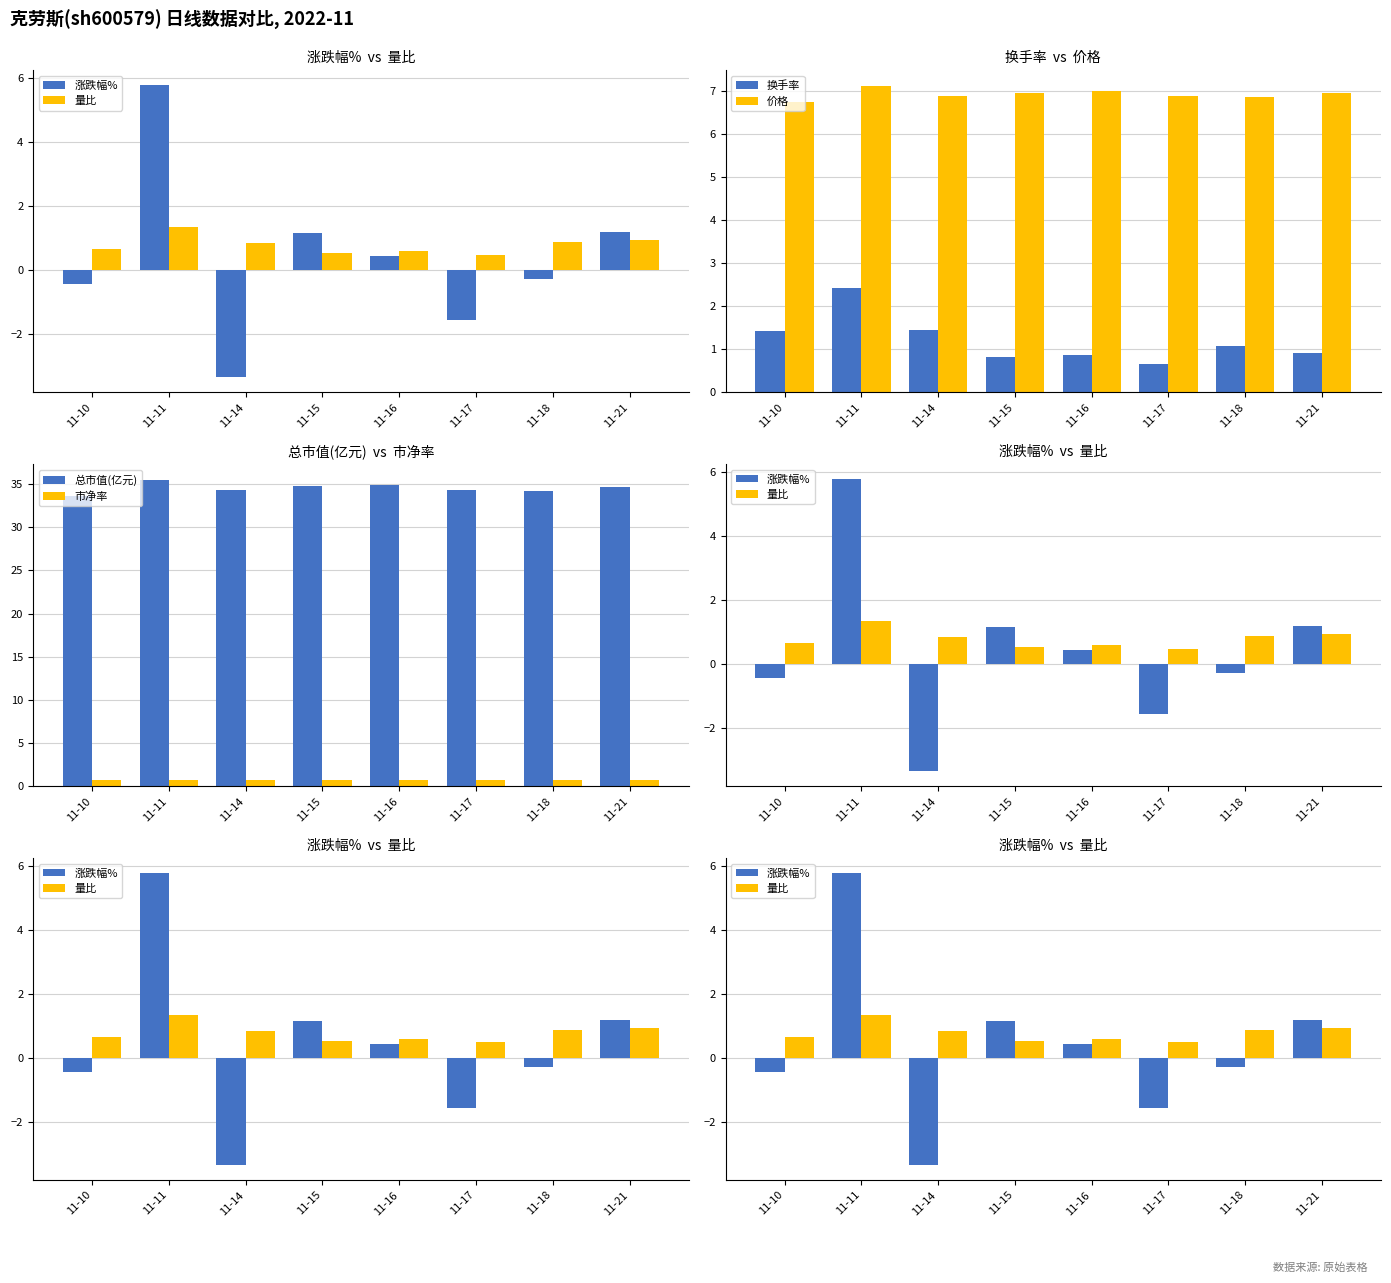

Reading left to right, what are all the values shown in this chart?

涨跌幅%: -0.4	5.8	-3.4	1.2	0.4	-1.6	-0.3	1.2
量比: 0.7	1.3	0.8	0.5	0.6	0.5	0.9	0.9
换手率: 1.4	2.4	1.4	0.8	0.9	0.7	1.1	0.9
价格: 6.7	7.1	6.9	7.0	7.0	6.9	6.9	6.9
总市值(亿元): 33.6	35.5	34.3	34.7	34.9	34.3	34.2	34.6
市净率: 0.7	0.8	0.7	0.7	0.7	0.7	0.7	0.7